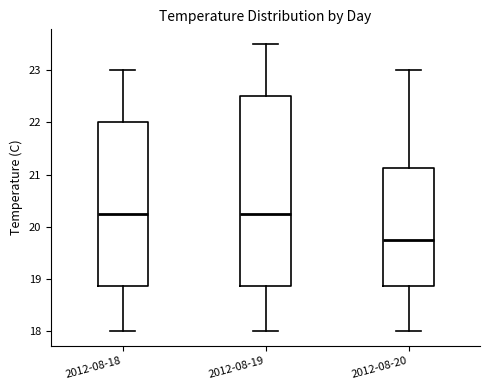

Comparing the boxes themselves (not the whiskers), which one is the tallest?

2012-08-19